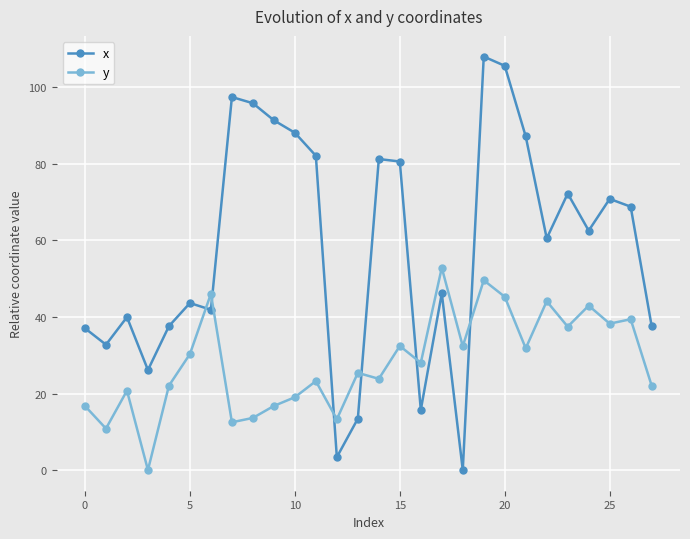

True or false: x has more than 2 interior local peaks.

True